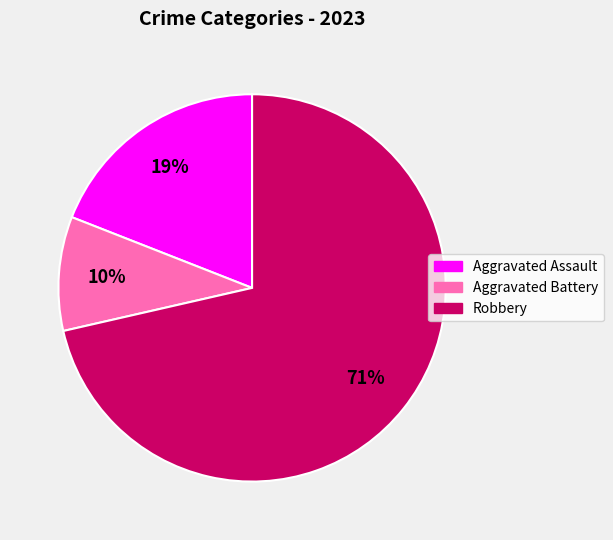

Combined, do Aggravated Battery and Robbery account for over 50%?

Yes